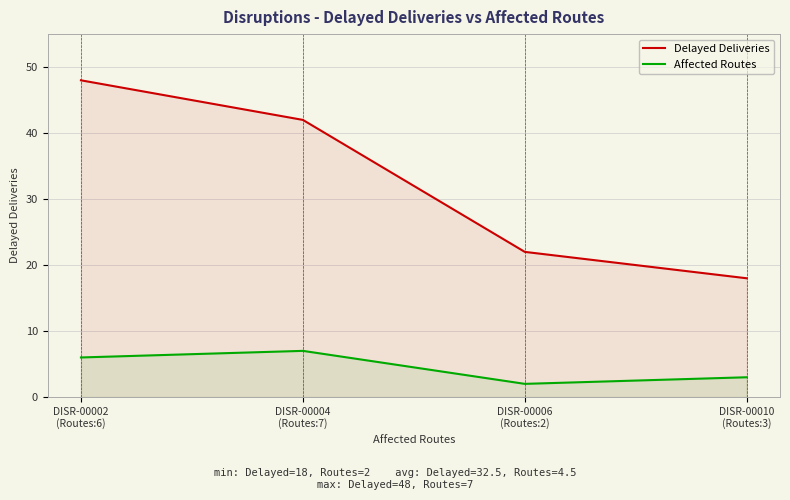

Rank the series by their maximum value, from lowest to highest.

Affected Routes, Delayed Deliveries